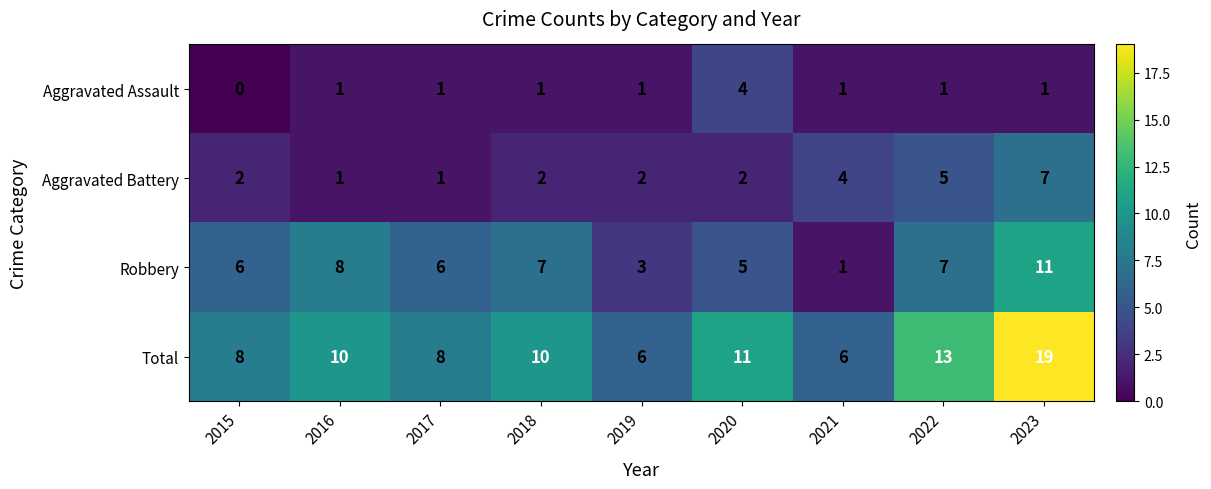

Rank the series at 2019 from highest to lowest value.

Total, Robbery, Aggravated Battery, Aggravated Assault